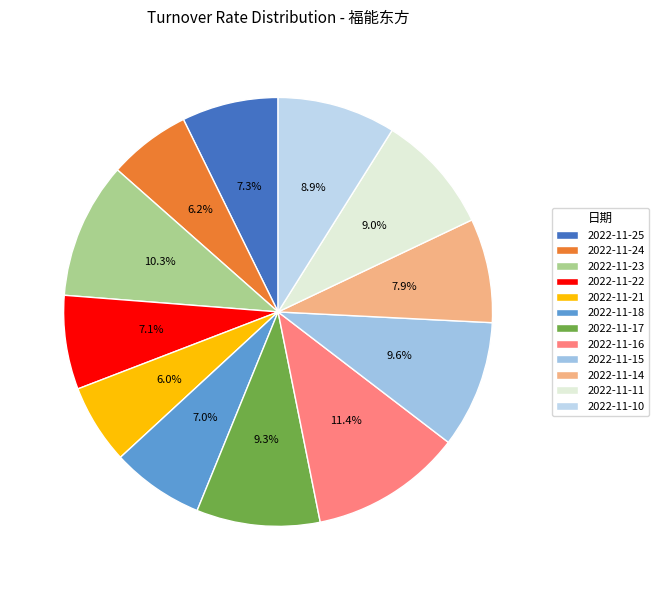

How many slices are in this pie chart?

12